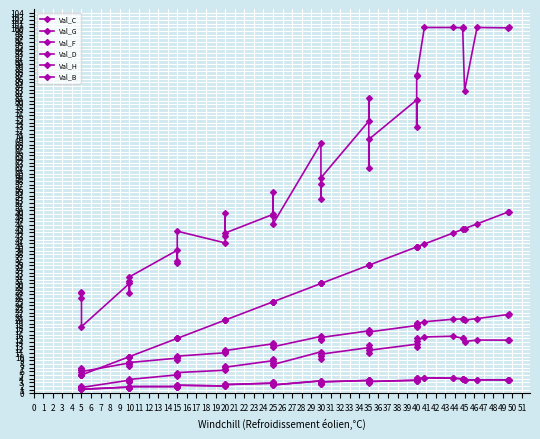

What value does the Val_G series have at 5?

6.6